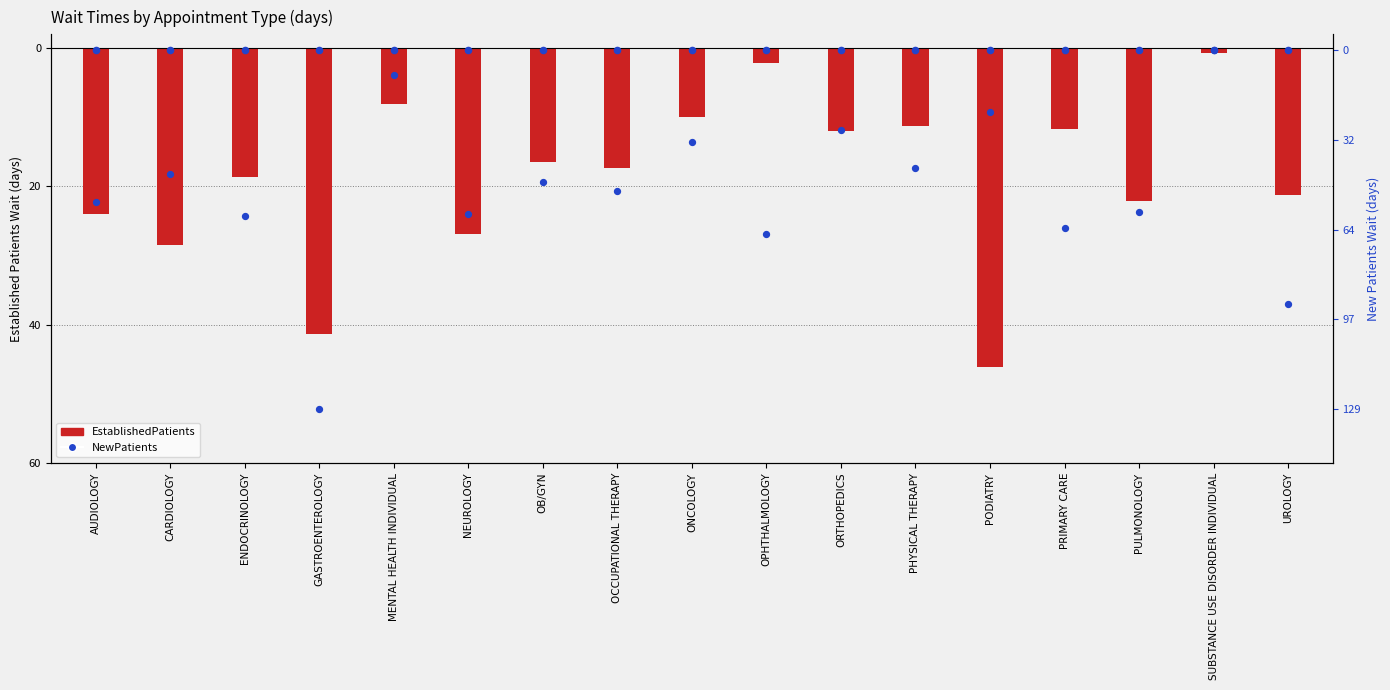

What are all the series names shown in the legend?

EstablishedPatients, NewPatients